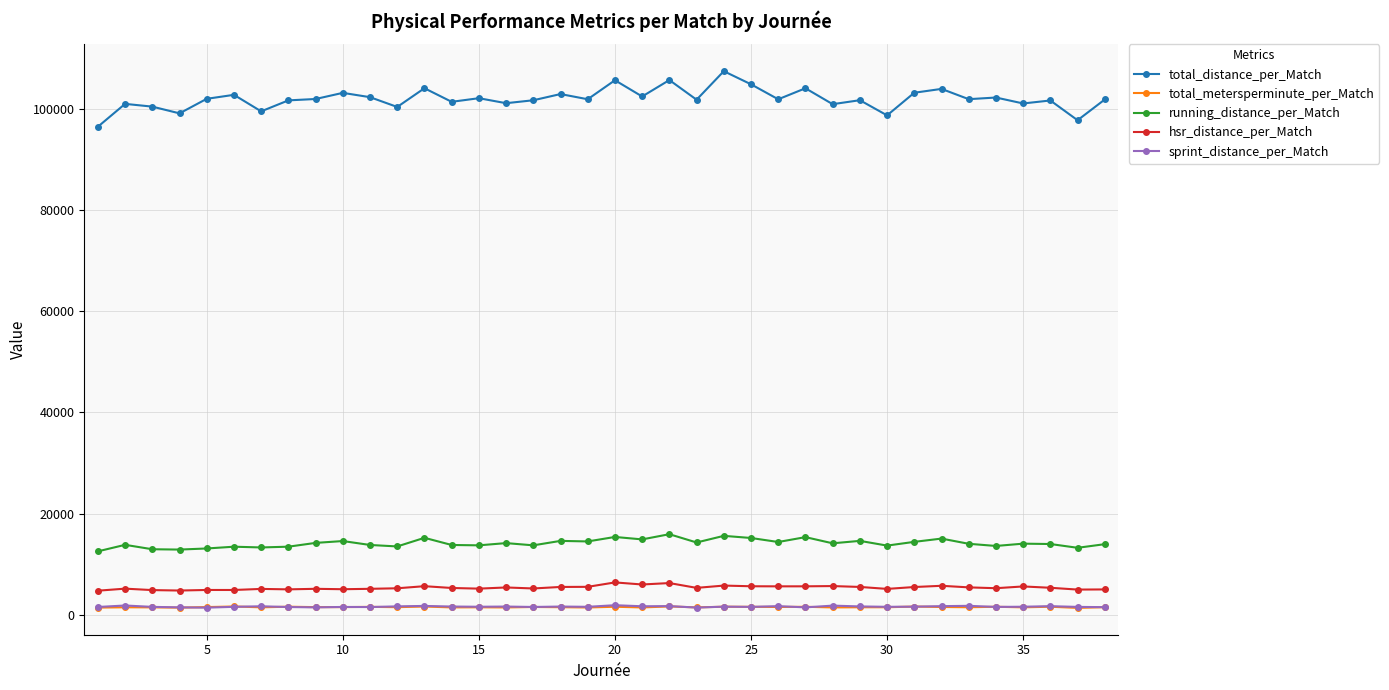

True or false: hsr_distance_per_Match and sprint_distance_per_Match intersect in this chart.

False